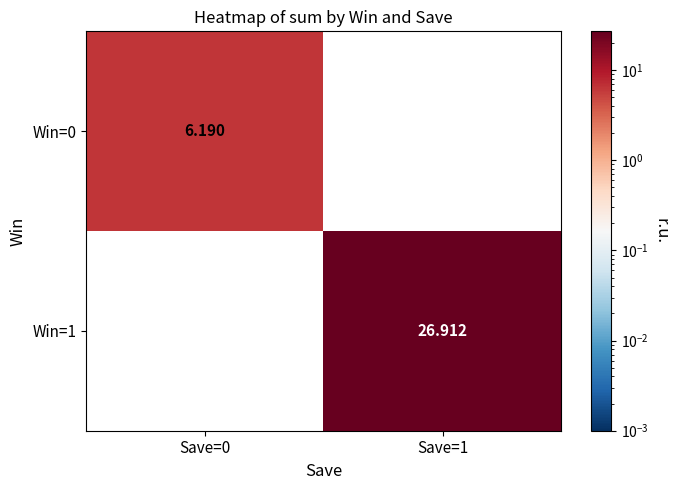

Is the value of Win=0 at Save=1 greater than the value of Win=1 at Save=1?

No